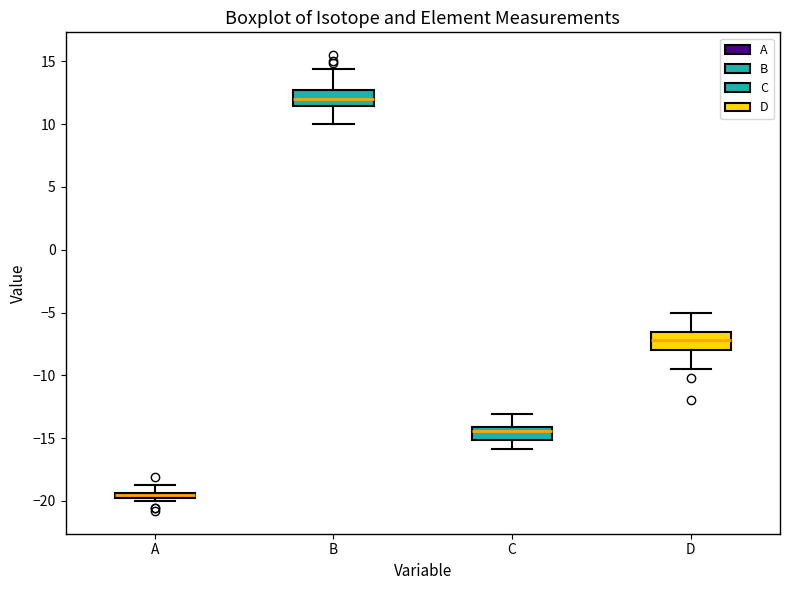

Where is the lower edge of the box for C on the y-axis? The values are not printed on the chart, so give them approximately, as read against the axis.

-15.0